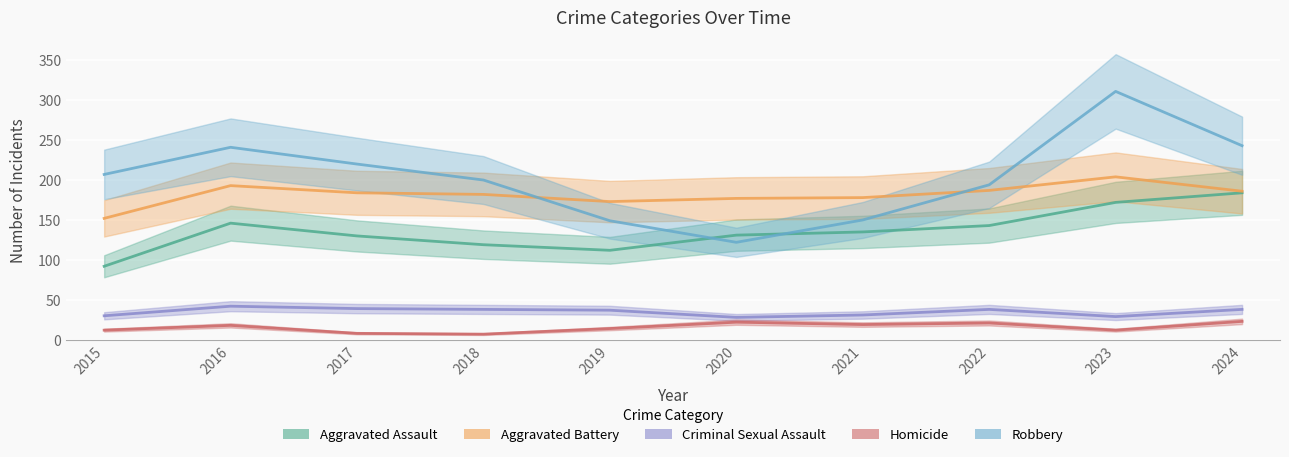

What is the average value of the Aggravated Assault series?

136